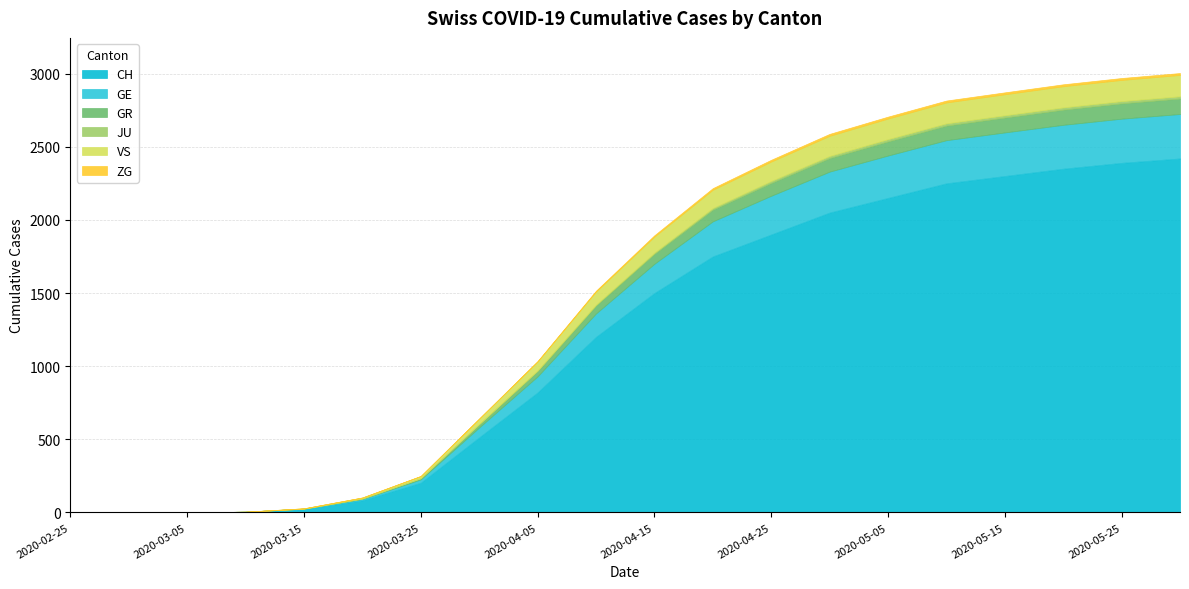

At which label is GR closest to 53?

2020-04-10